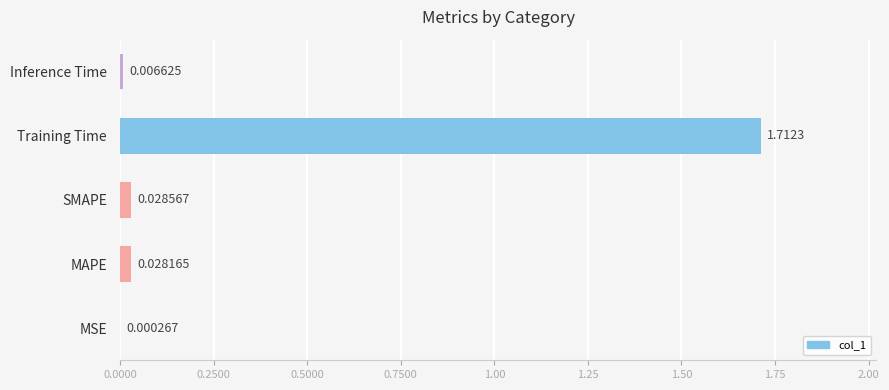

Which label corresponds to the largest value in the chart?

Training Time